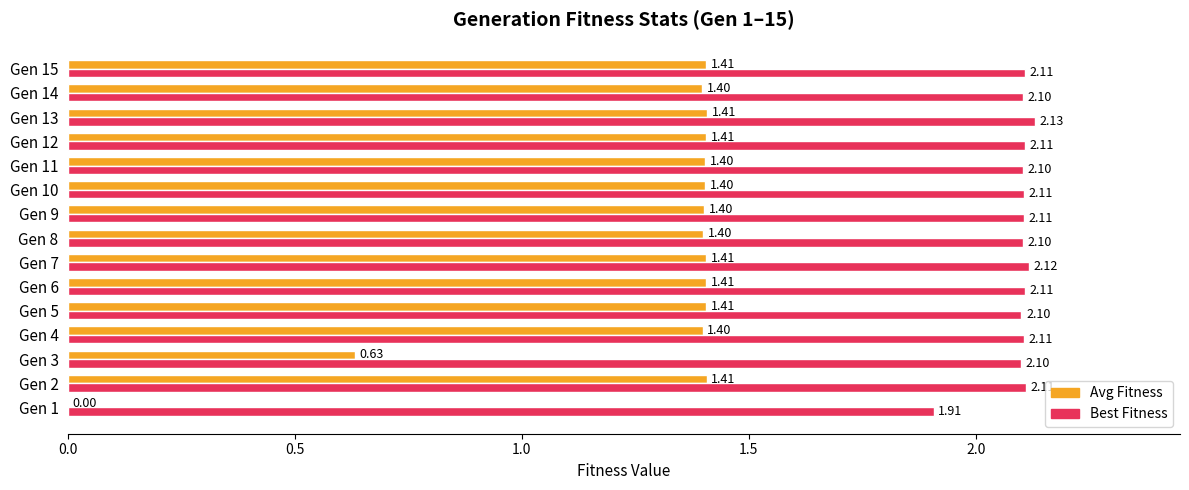

What is the sum of the Best Fitness values at Gen 8 and Gen 12?

4.2